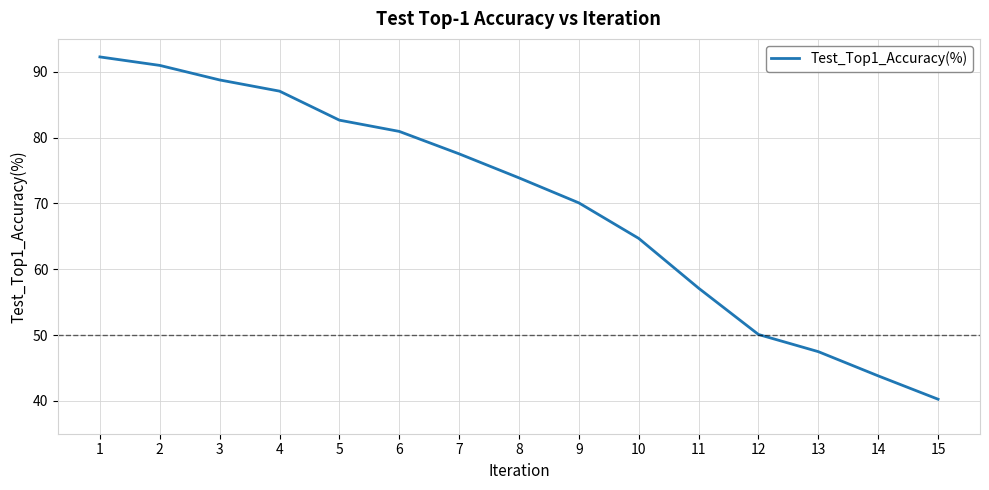

The chart shows a value of 99.1 at 11. True or false?

False